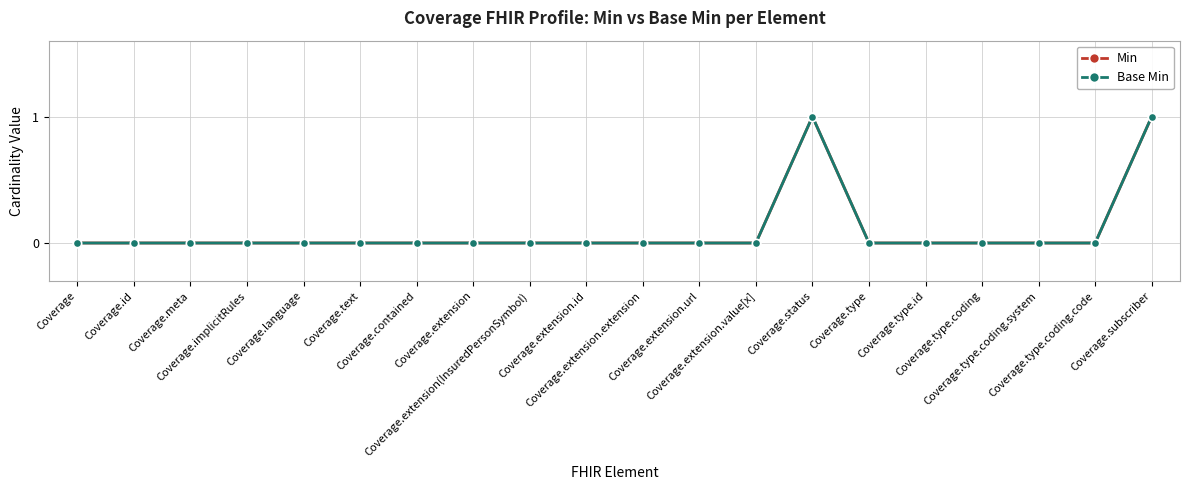

How many interior local peaks does the Min series have?

1